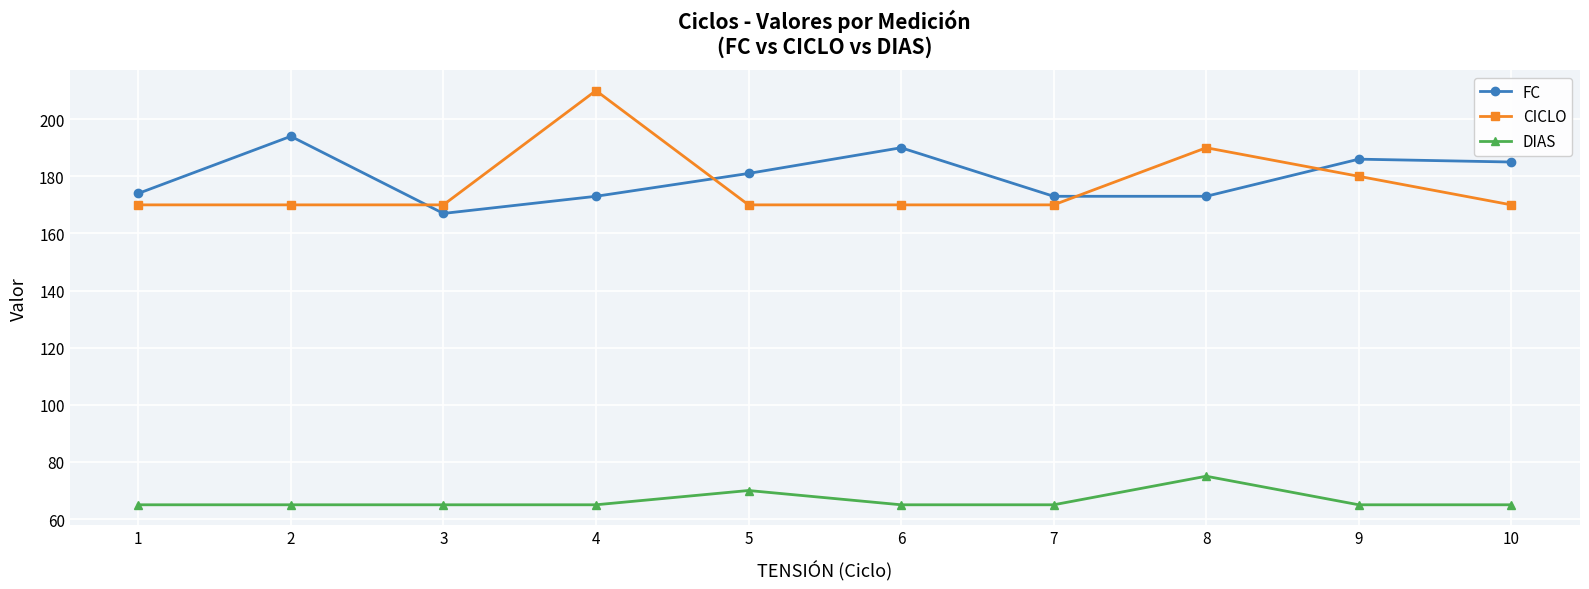

What is the value of the FC point at the 2nd from the left?

194